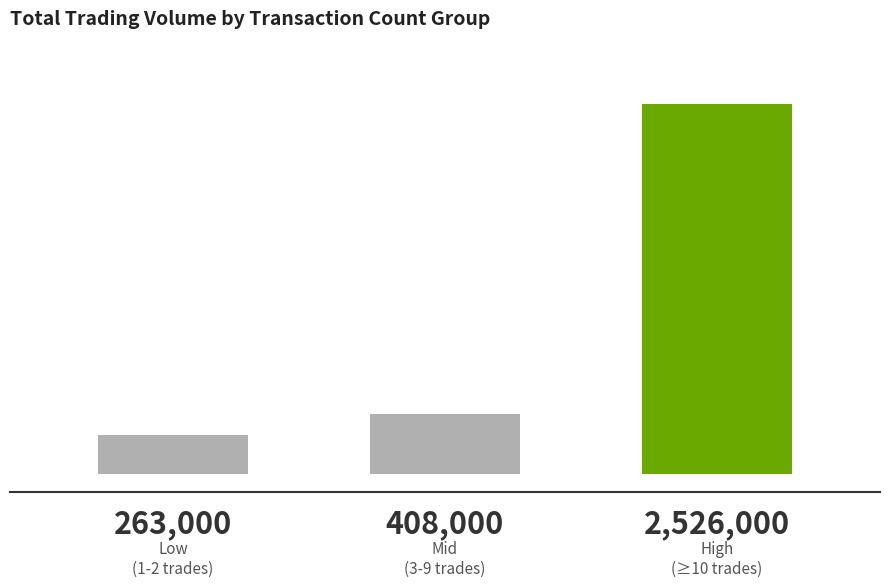

Reading right to left, transcribe all the data shown in this chart.

2526000	408000	263000